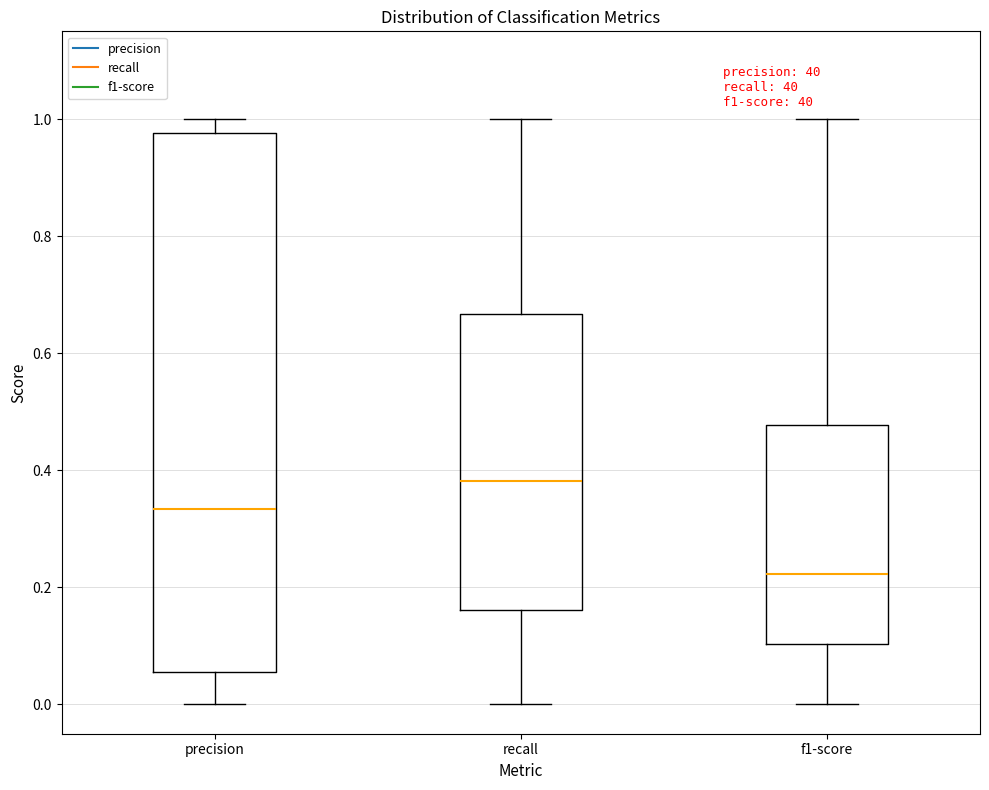

Comparing the boxes themselves (not the whiskers), which one is the tallest?

precision